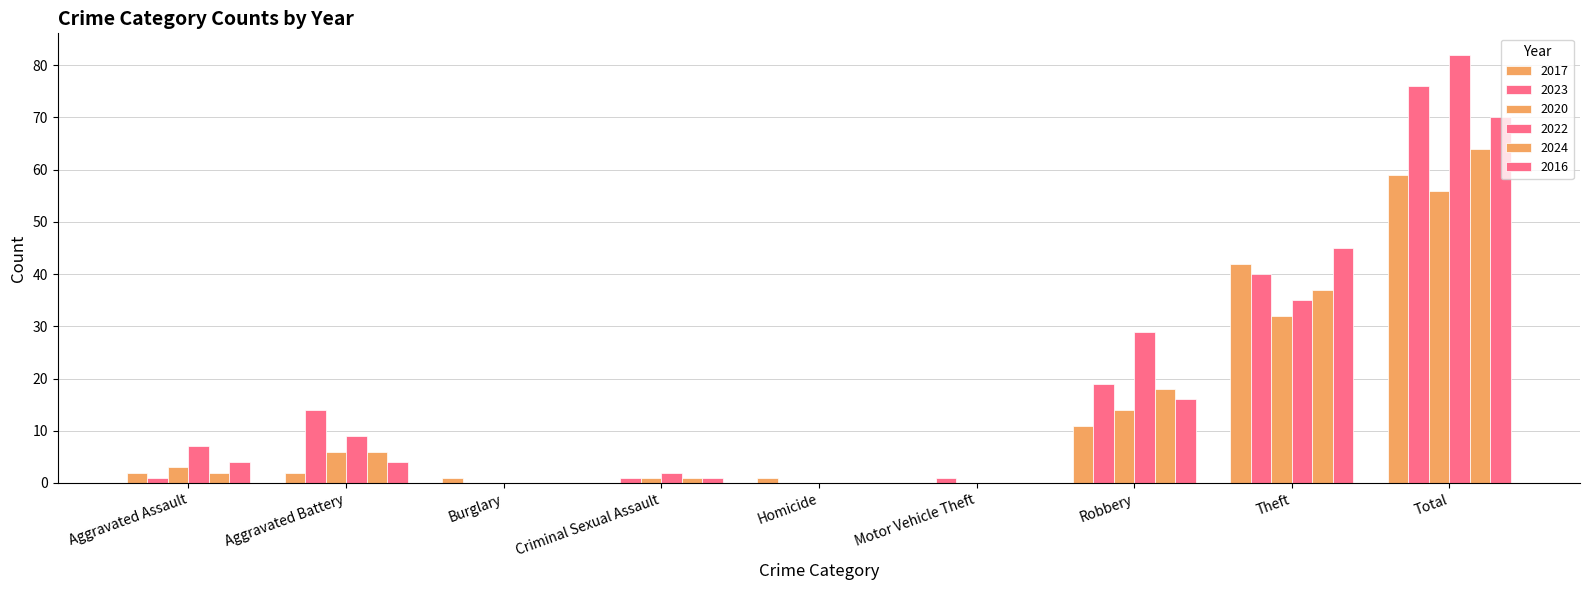

Which series has the widest spread of values?

2022